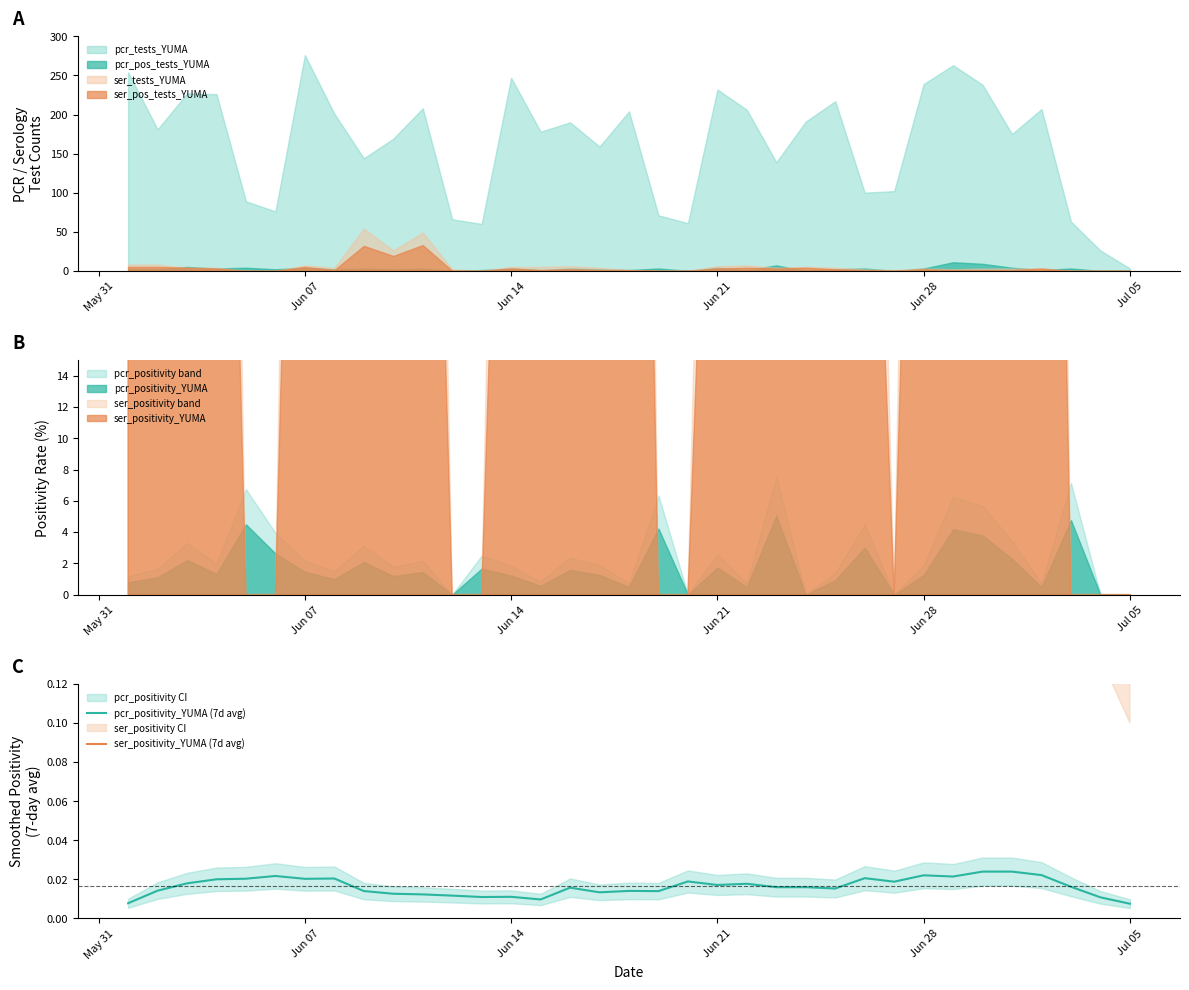

Reading left to right, list all the values displayed in this chart.

pcr_positivity_YUMA (7d avg): 0.0	0.0	0.0	0.0	0.0	0.0	0.0	0.0	0.0	0.0	0.0	0.0	0.0	0.0	0.0	0.0	0.0	0.0	0.0	0.0	0.0	0.0	0.0	0.0	0.0	0.0	0.0	0.0	0.0	0.0	0.0	0.0	0.0	0.0	0.0
ser_positivity_YUMA (7d avg): 0.4	0.4	0.4	0.5	0.5	0.5	0.4	0.4	0.4	0.4	0.4	0.4	0.4	0.3	0.3	0.3	0.3	0.3	0.4	0.4	0.5	0.4	0.5	0.5	0.5	0.5	0.5	0.4	0.5	0.4	0.4	0.3	0.2	0.2	0.1